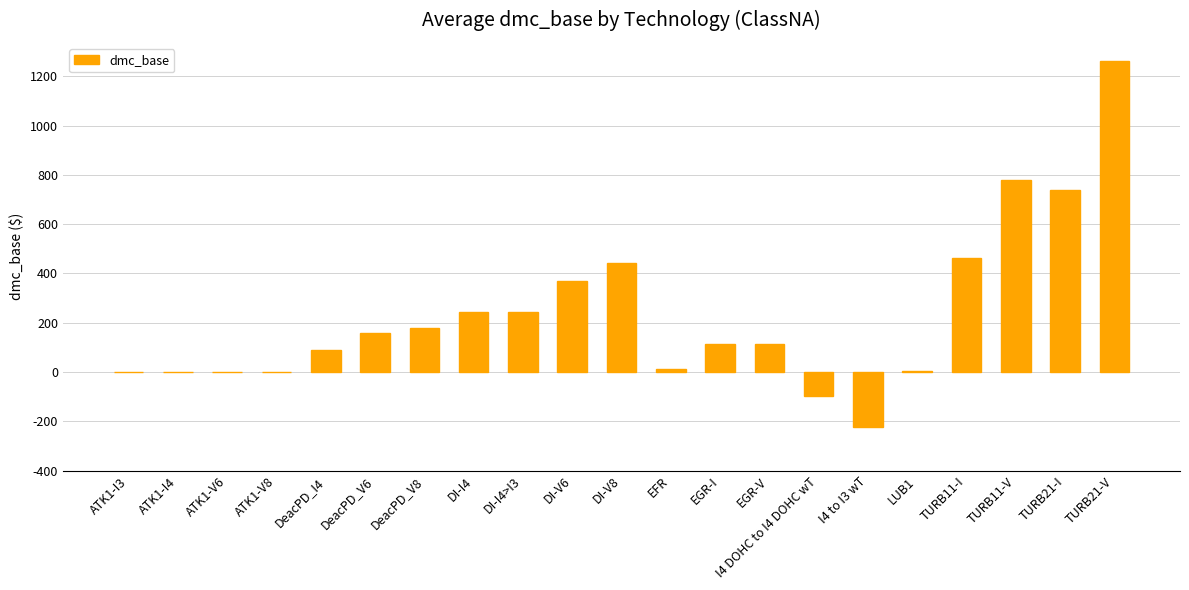

At which label is the value closest to 520?

TURB11-I